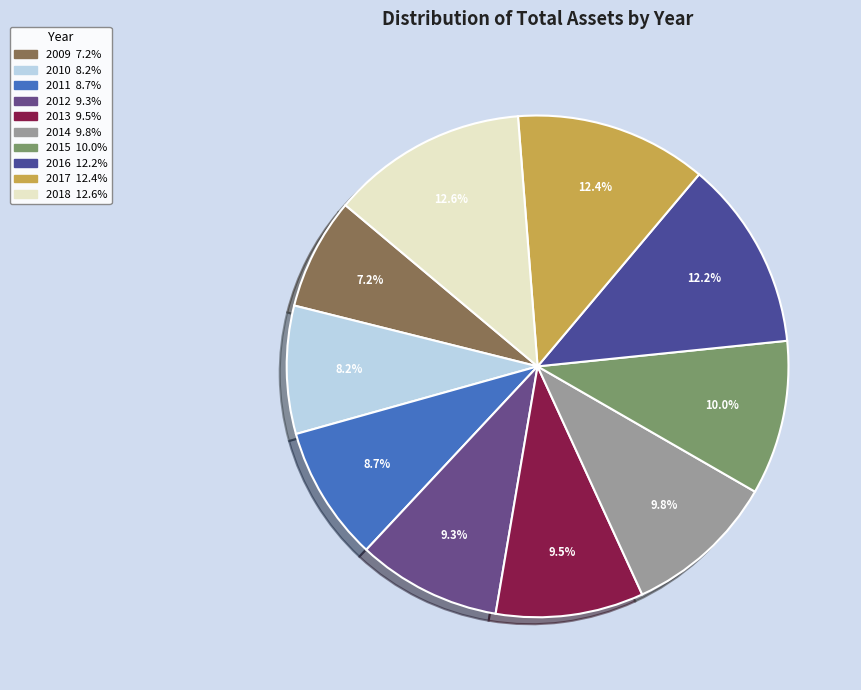

Rank the categories by value from lowest to highest.

2009, 2010, 2011, 2012, 2013, 2014, 2015, 2016, 2017, 2018